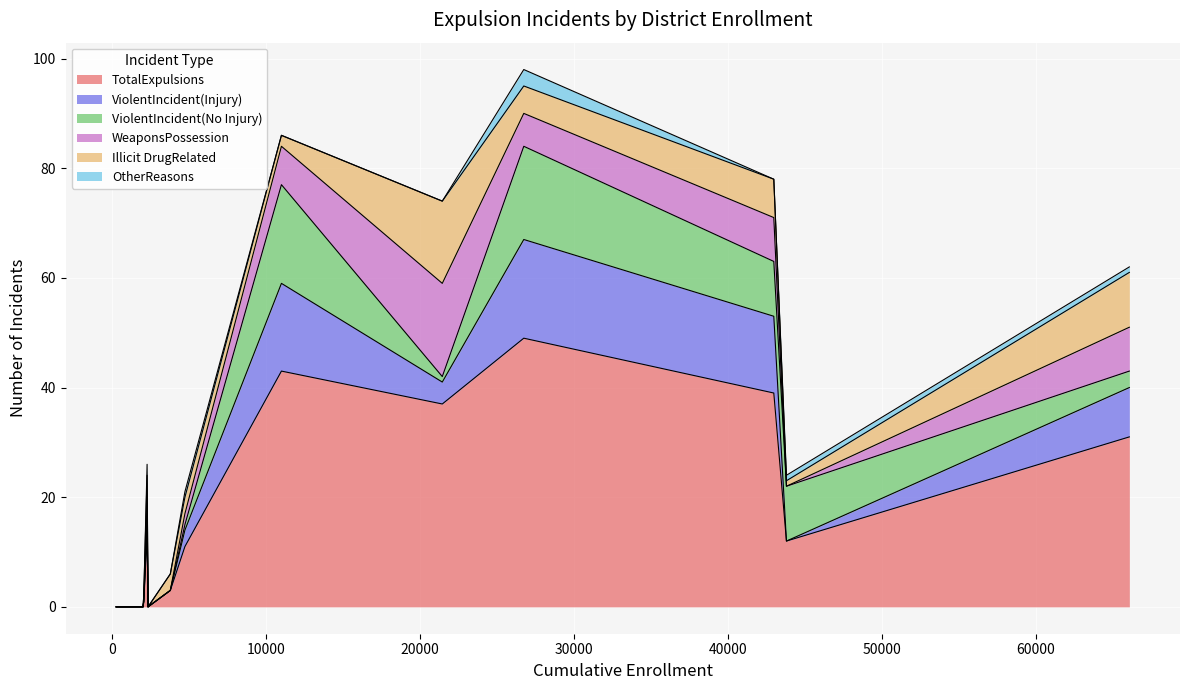

What is the maximum value for TotalExpulsions?

49